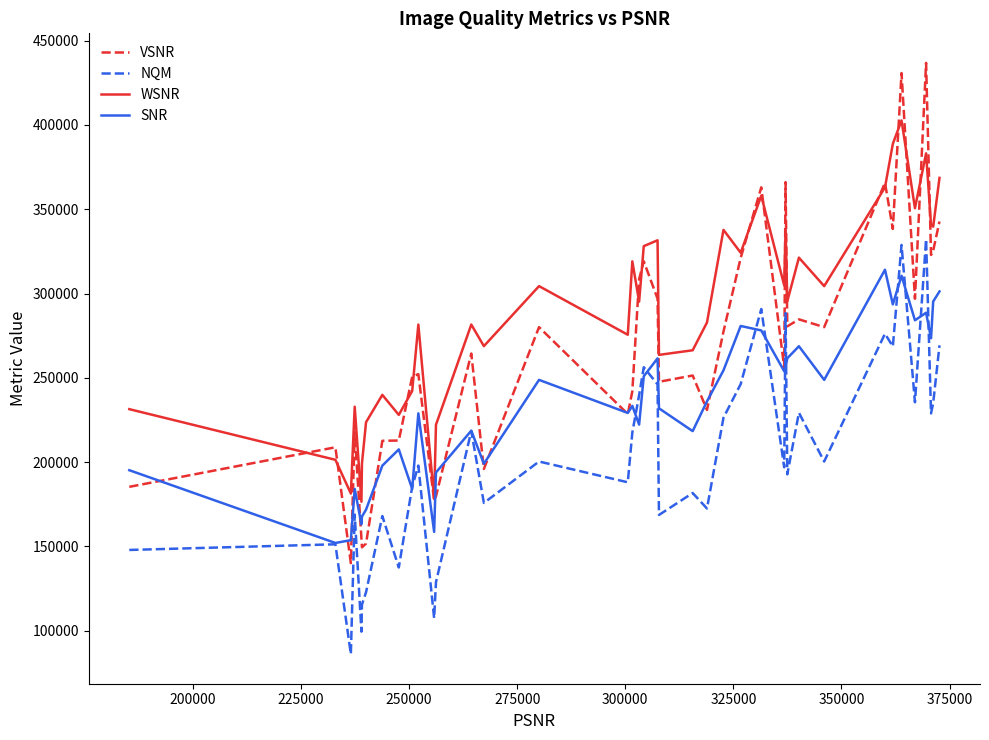

In SNR, how many points are lower than both neighbors (excluding endpoints)?

13